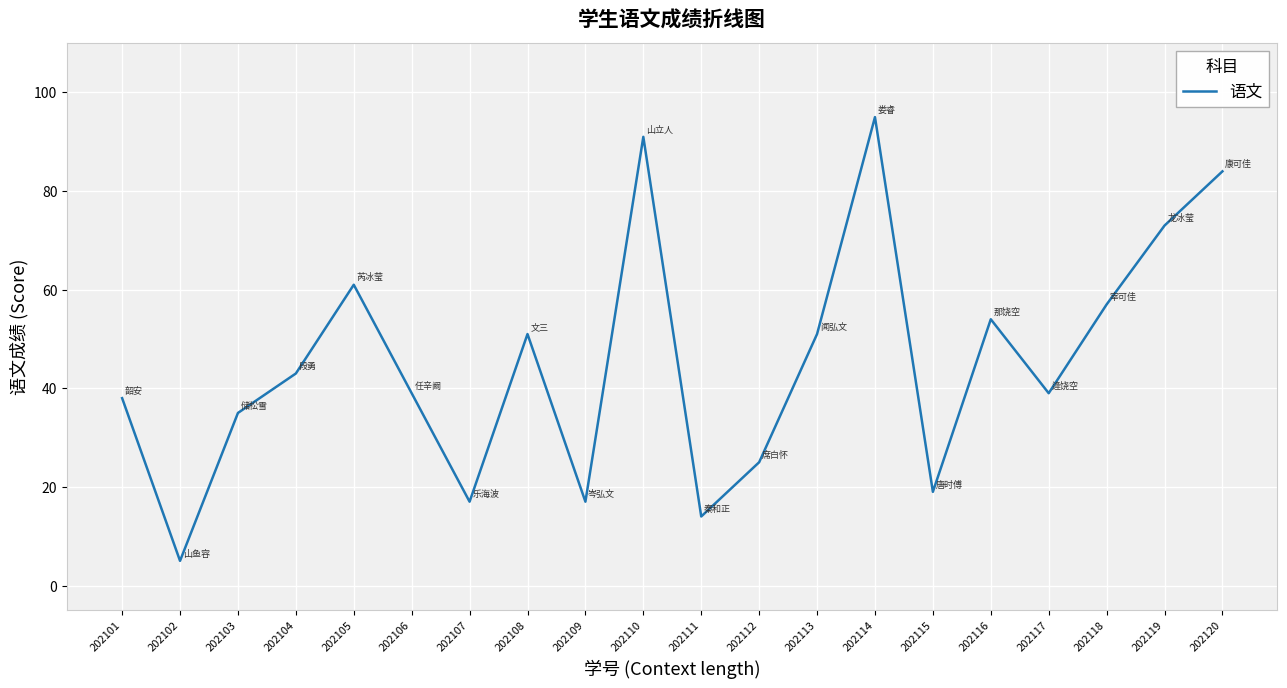

True or false: there are more than 1 points higher than both neighbors.

True